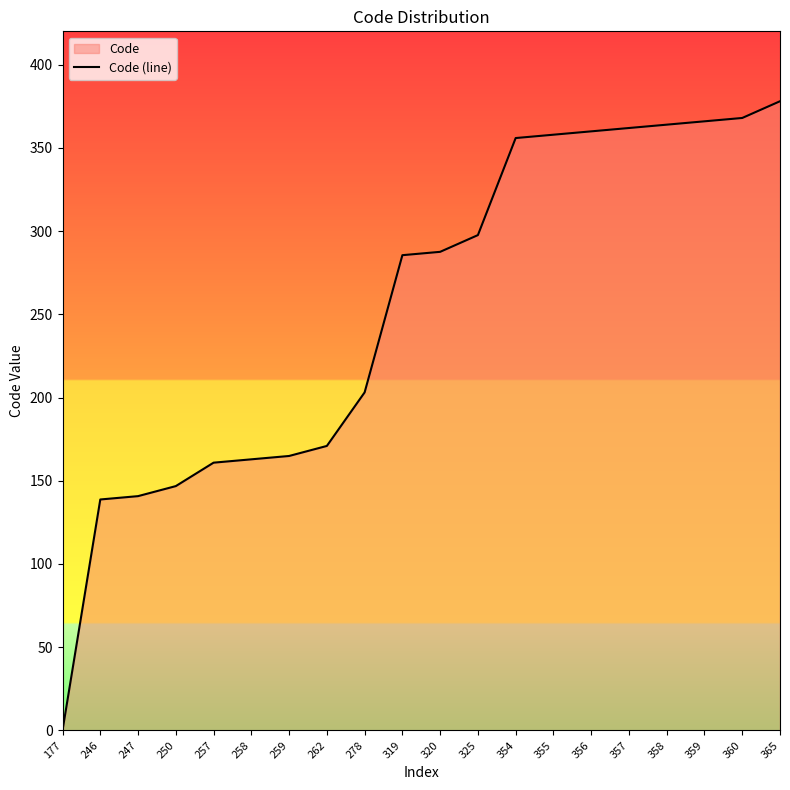

What is the approximate value at 259?

164.9